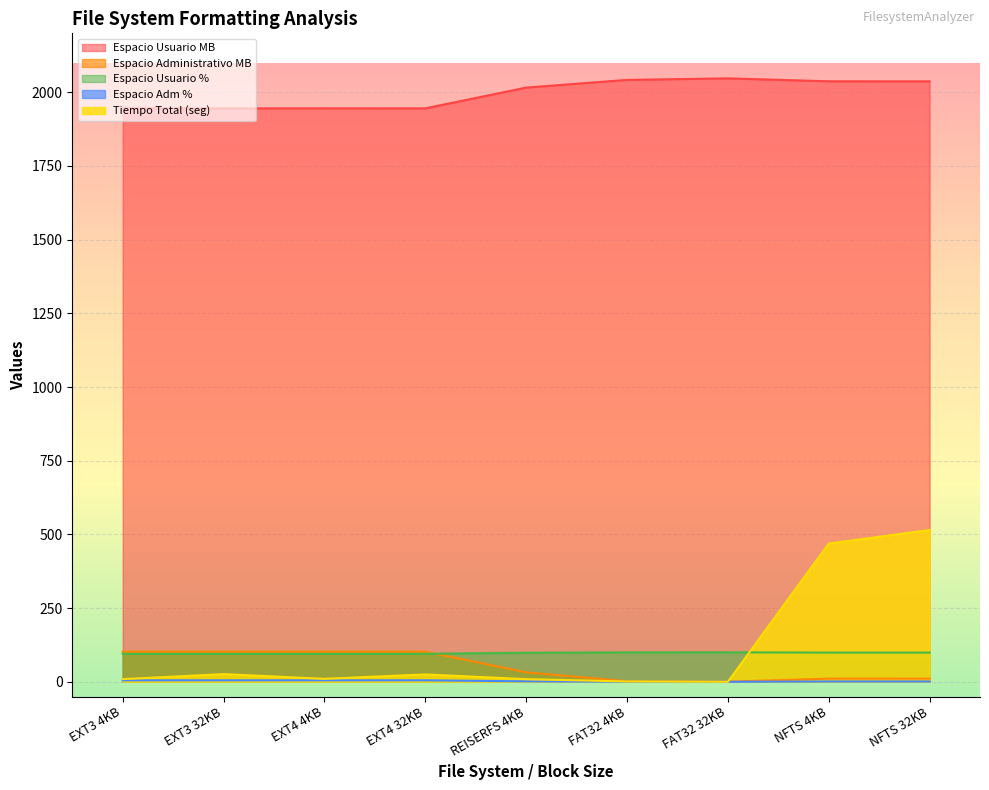

What is the highest value of the Espacio Administrativo MB series?

102.4